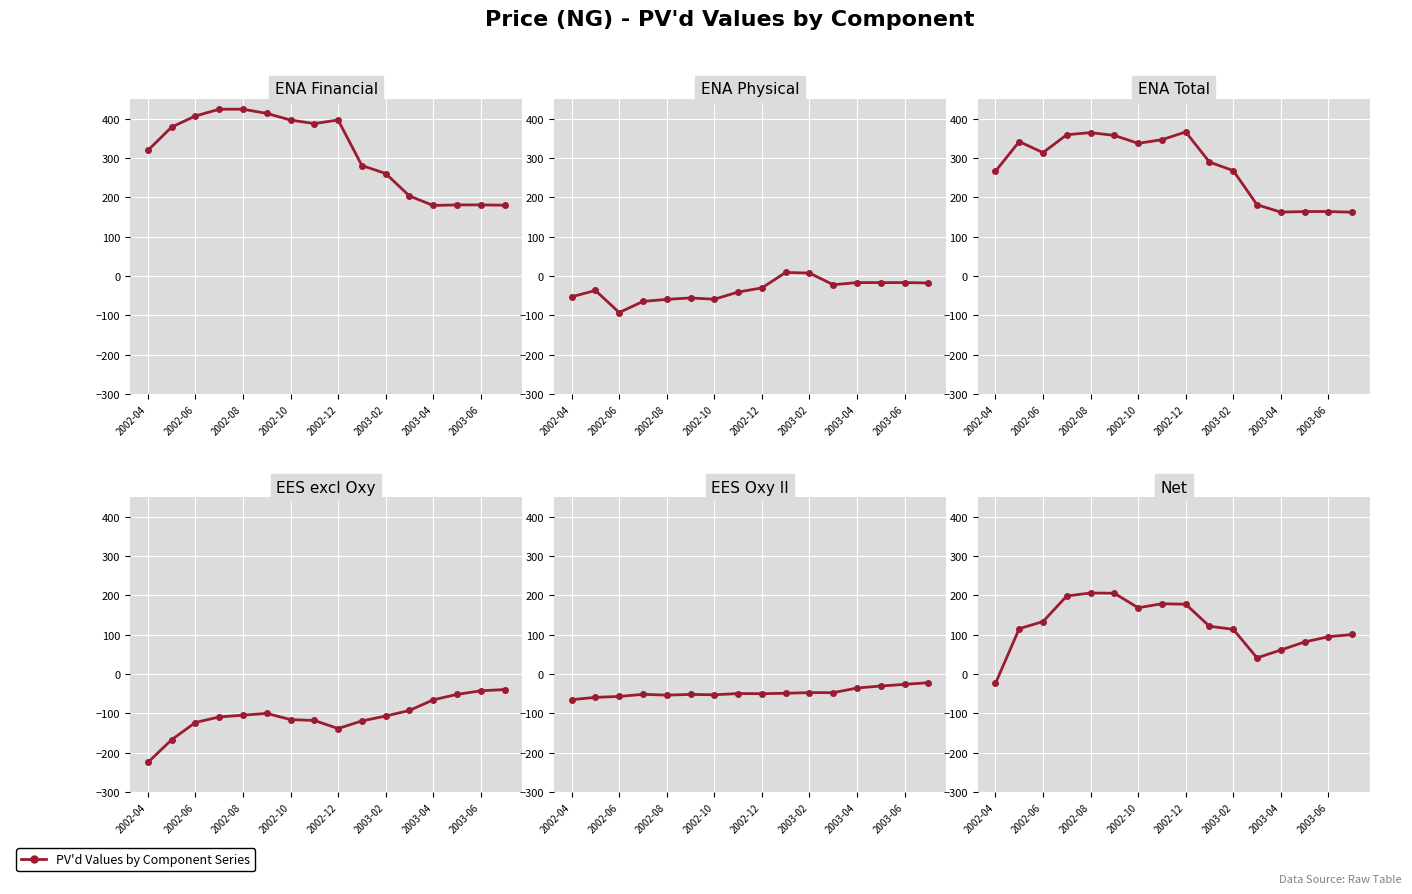

What is the value of the Net point at the 6th from the left?

205.5